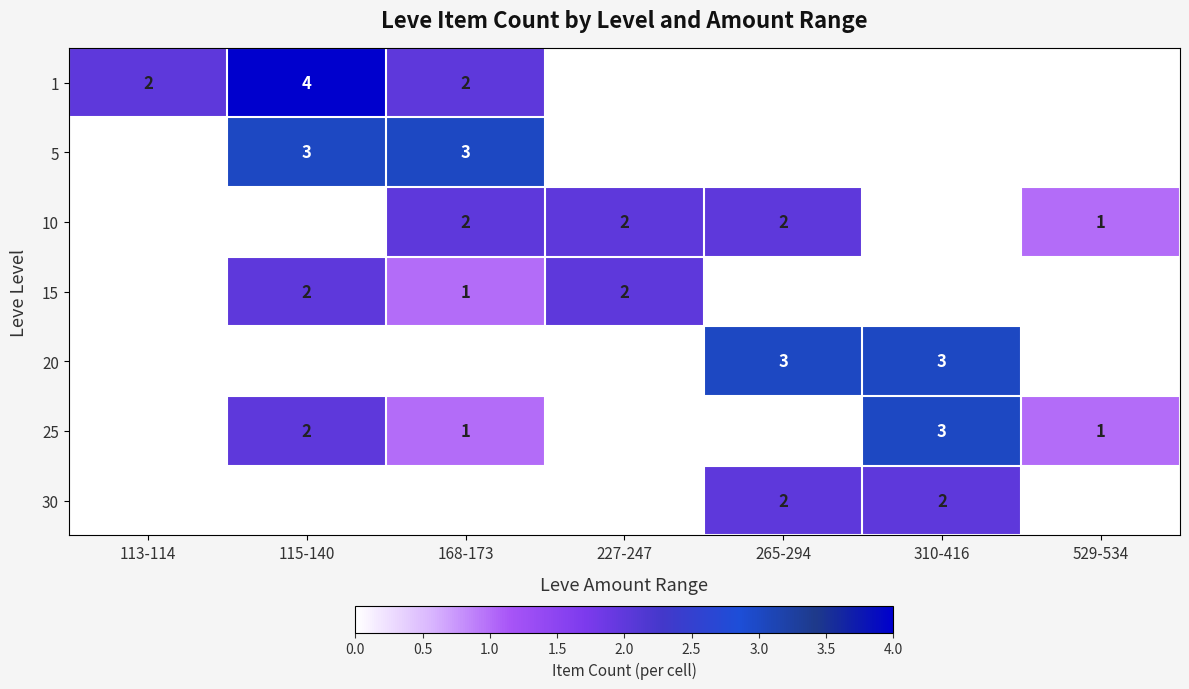

The value of 10 at 265-294 is 2. True or false?

True